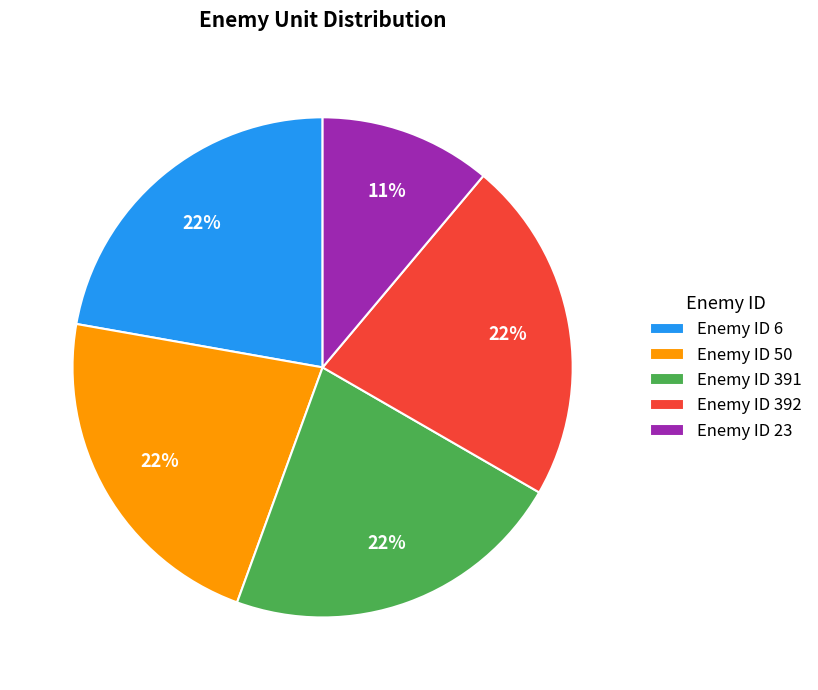

Does any single category account for the majority?

No